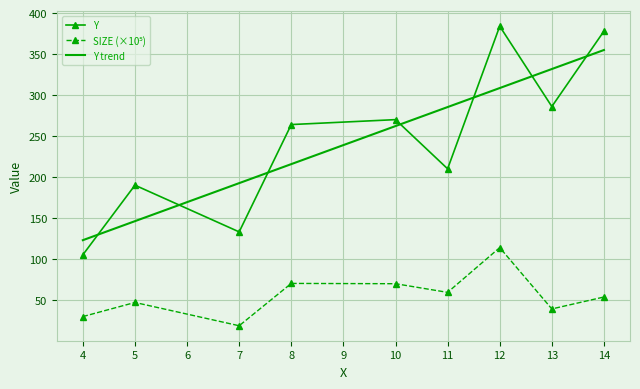

What is the maximum value for Y?

384.0